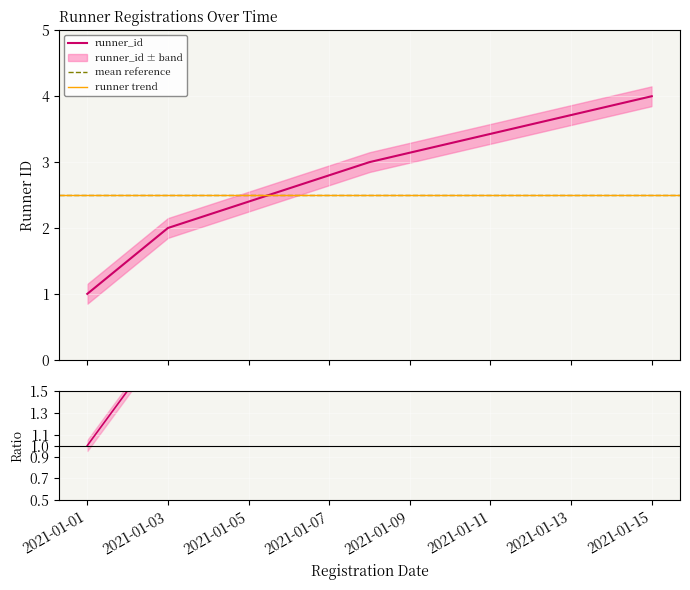

What is the value of the 1st point from the left?

1